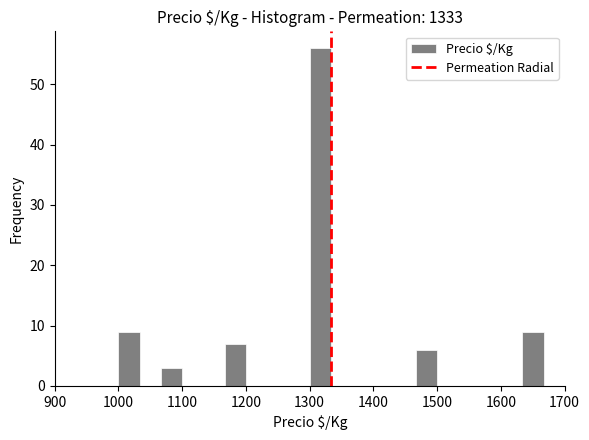

Read against the x-axis, roughly where is the centre of the tallest bar?

1320